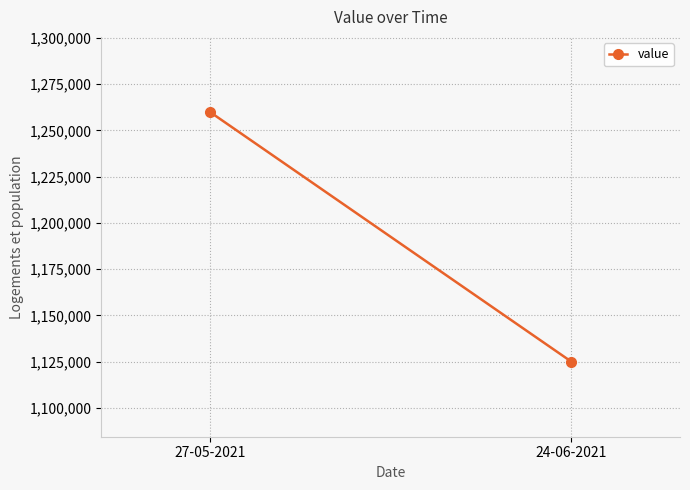

Reading left to right, list all the values displayed in this chart.

1260000	1125000